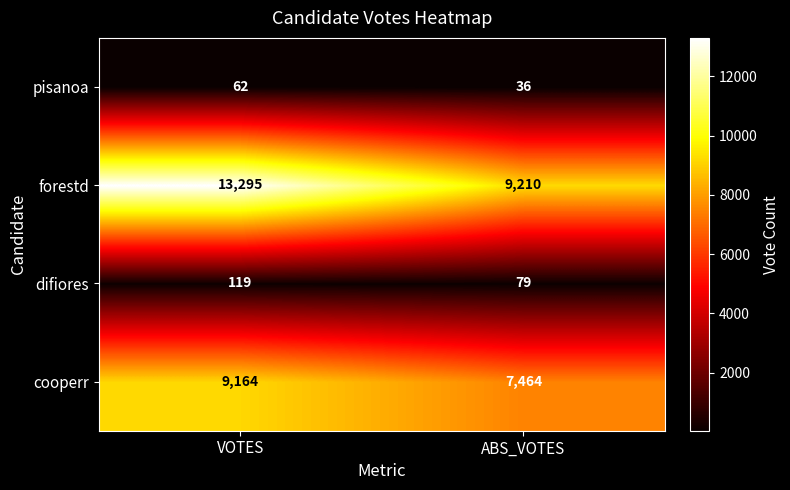

Is the value of pisanoa at ABS_VOTES greater than the value of cooperr at VOTES?

No